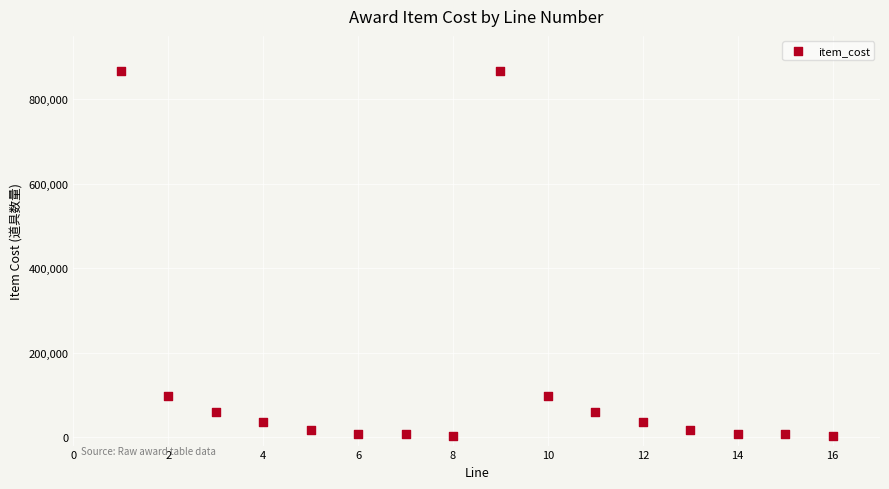

What is the range of Y values (max minus min)?

862934